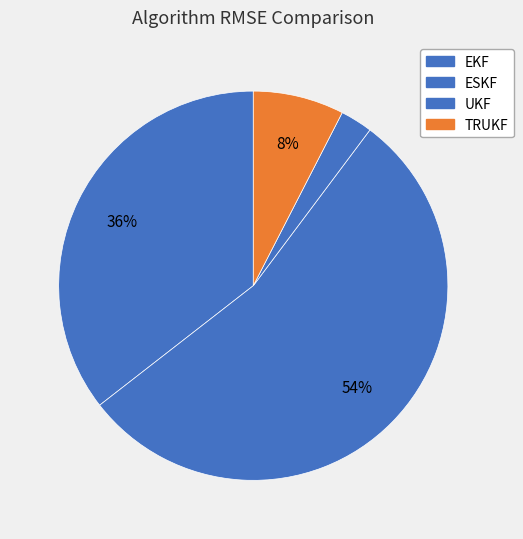

To the nearest percent, what portion does EKF represent?

36%